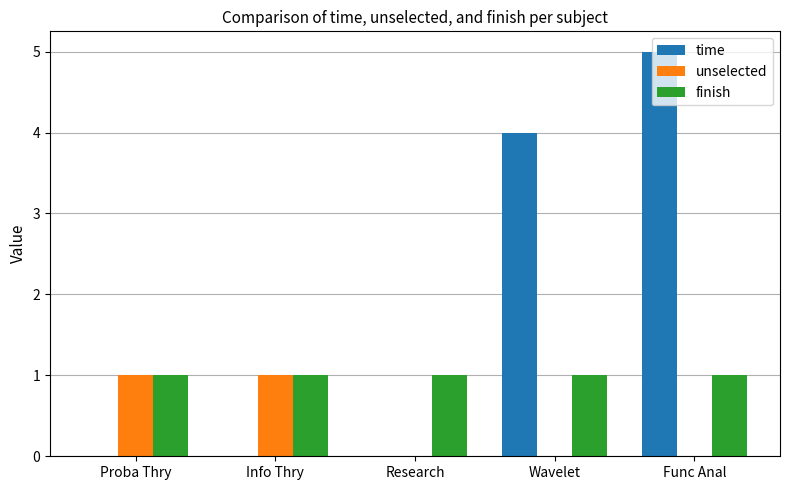

Does the chart contain stacked bars?

No